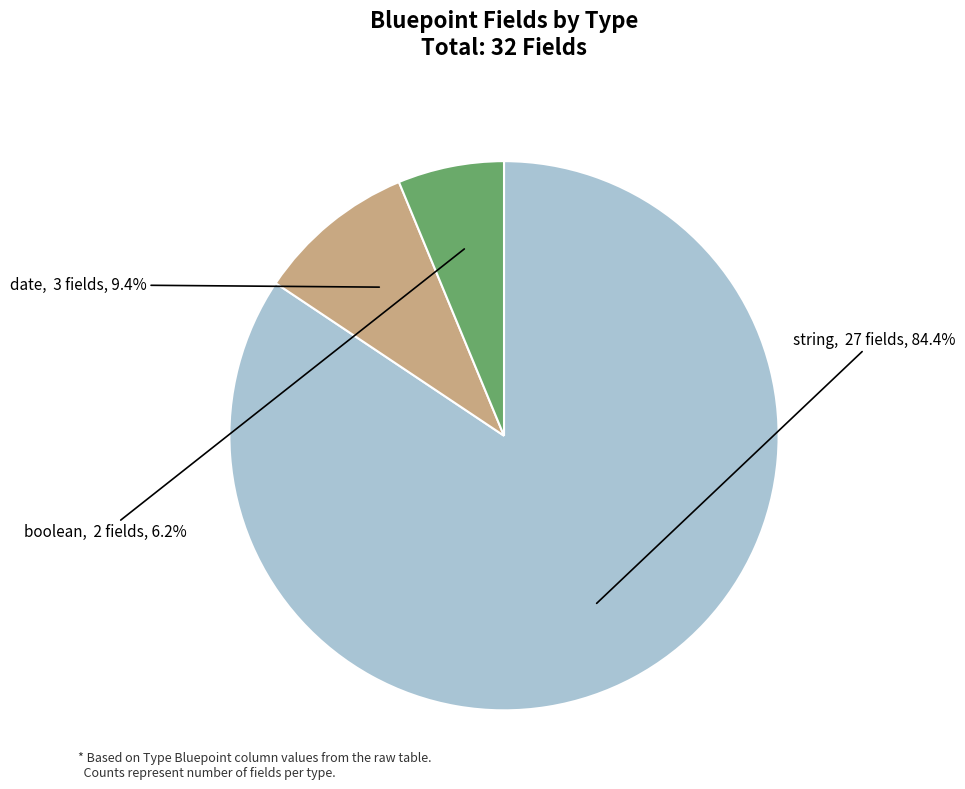

Does date account for over 50% of the chart?

No